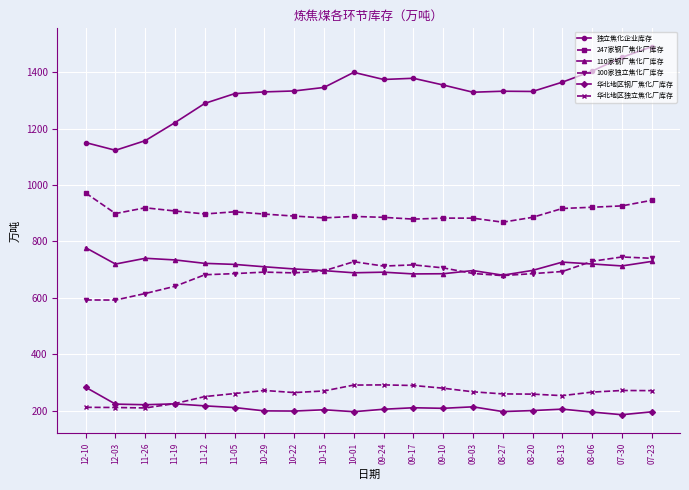

At 12-10, list the series in order from largest to smallest.

独立焦化企业库存, 247家钢厂焦化厂库存, 110家钢厂焦化厂库存, 100家独立焦化厂库存, 华北地区钢厂焦化厂库存, 华北地区独立焦化厂库存